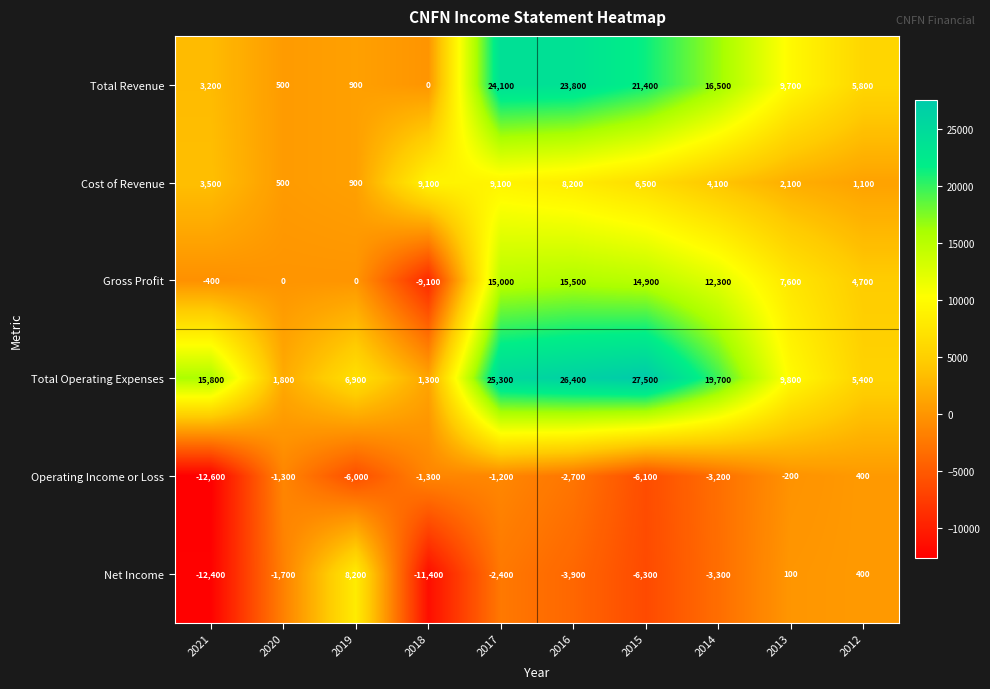

What is the smallest value displayed?

-12600